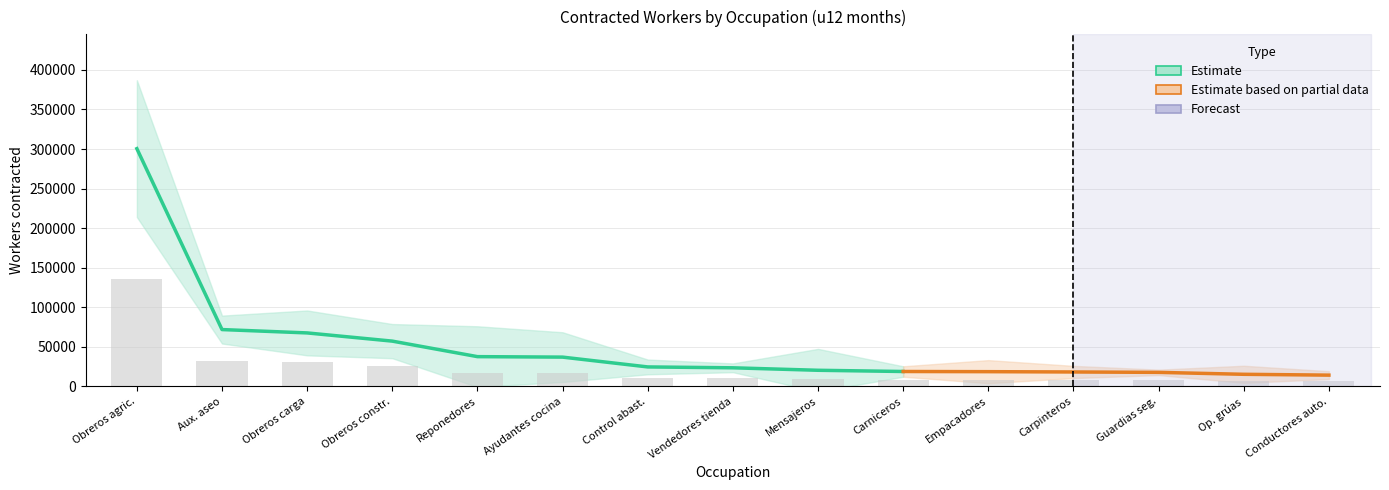

What is the sum of the values at Carpinteros and Obreros carga?

38615.1